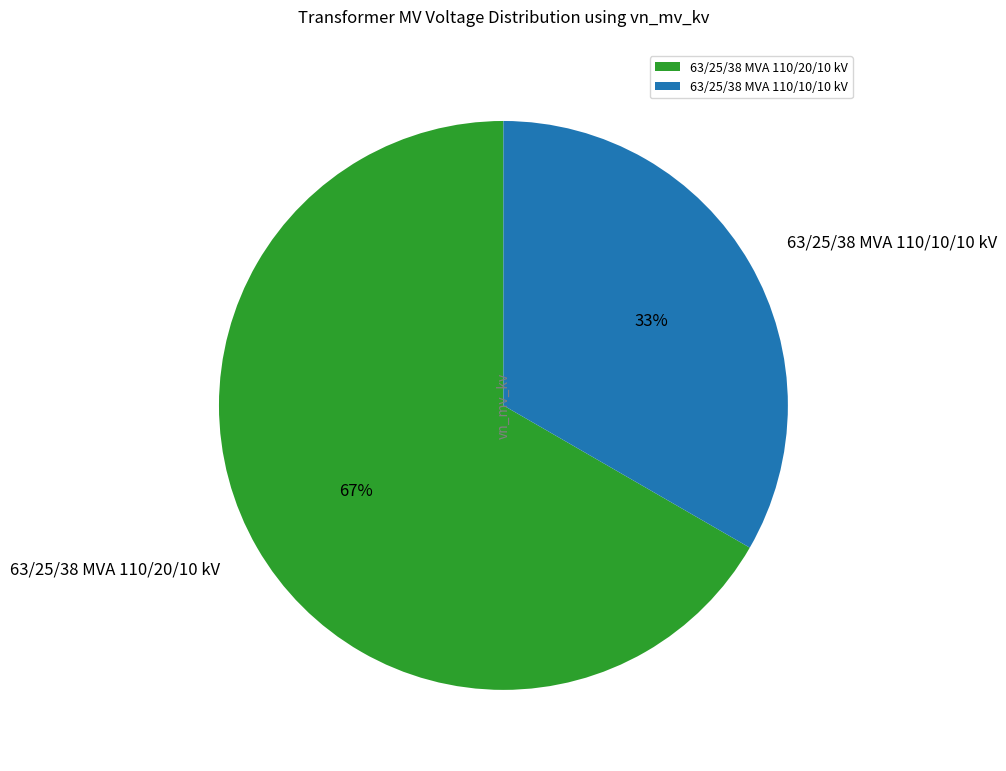

Is there any slice that represents more than half of the pie?

Yes